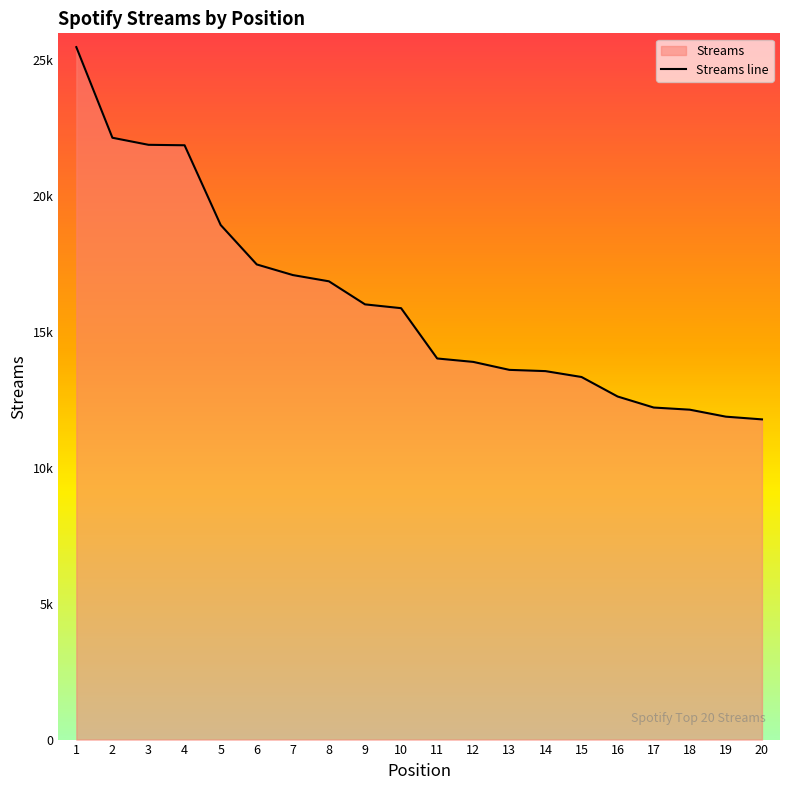

Reading right to left, transcribe all the data shown in this chart.

11788	11888	12145	12224	12630	13348	13565	13611	13904	14030	15882	16022	16871	17101	17492	18944	21879	21896	22156	25492